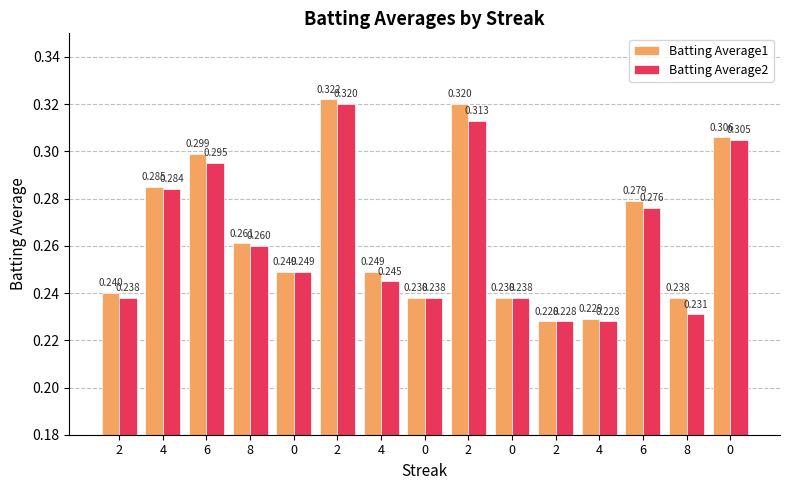

Rank the series by their average value, from lowest to highest.

Batting Average2, Batting Average1